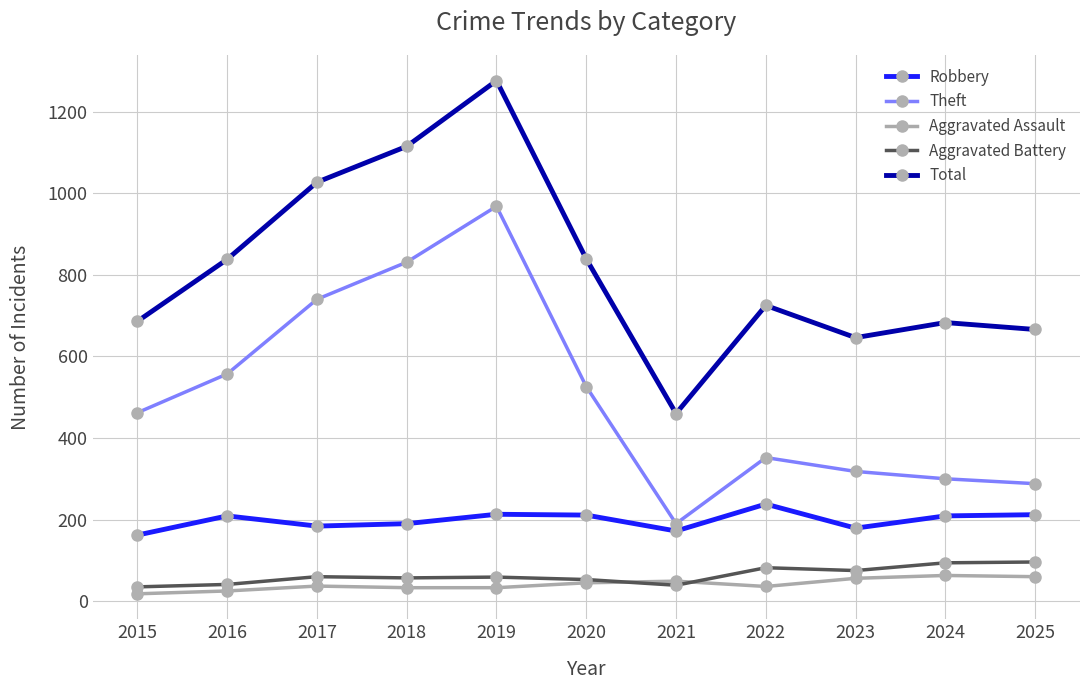

True or false: Aggravated Battery has a value of 164 at 2025.

False